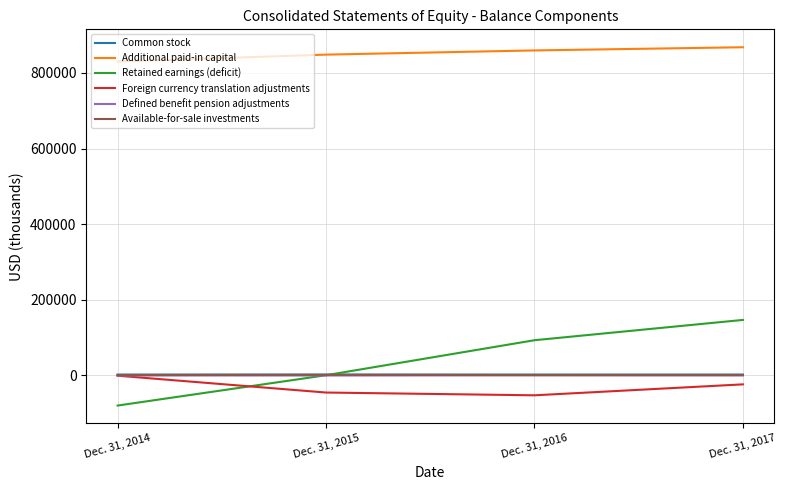

Is this an area chart (filled region under the line)?

No